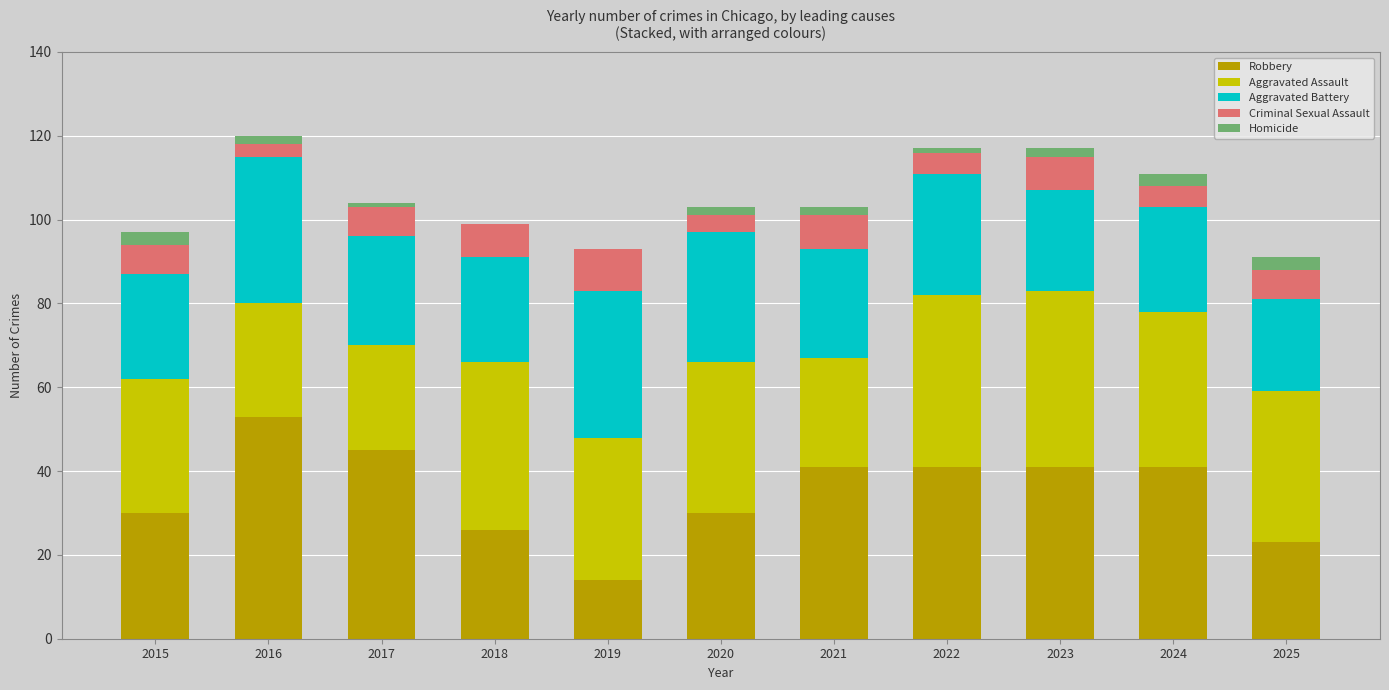

How many series are shown in this chart?

5